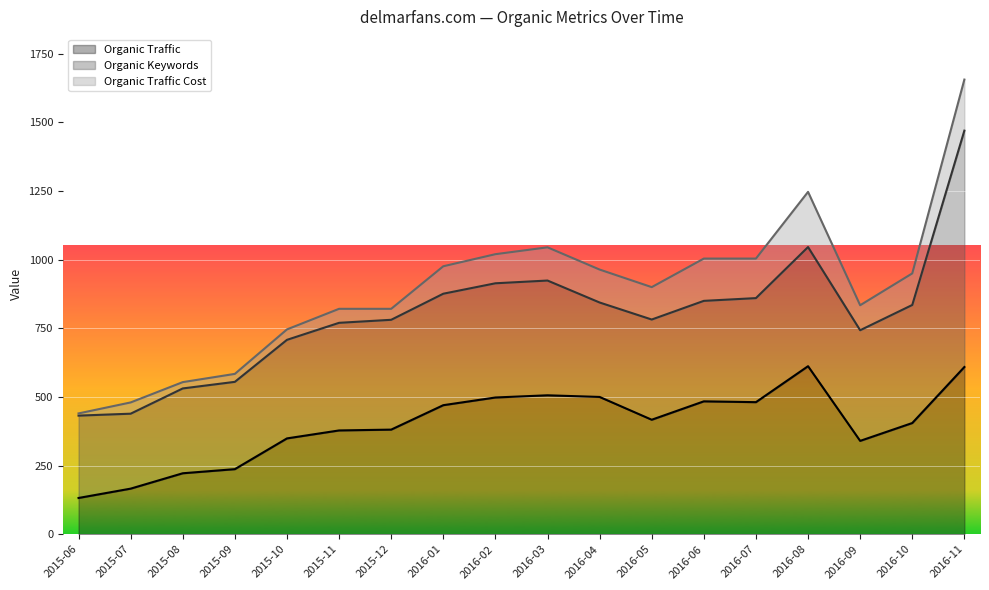

True or false: Organic Keywords has a value of 678 at 2016-01.

False